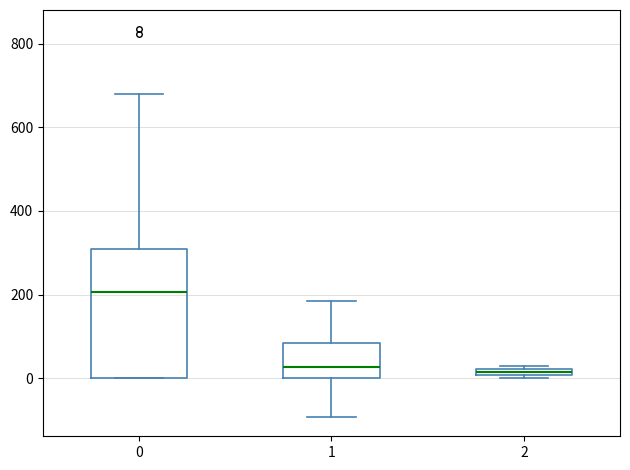

Where is the lower edge of the box at x = 2 on the y-axis? The values are not printed on the chart, so give them approximately, as read against the axis.

0